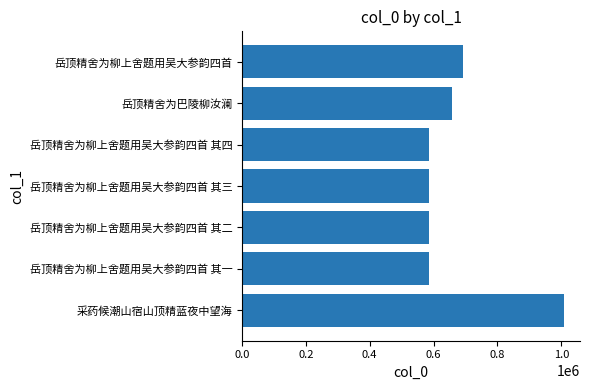

Are the bars horizontal?

Yes